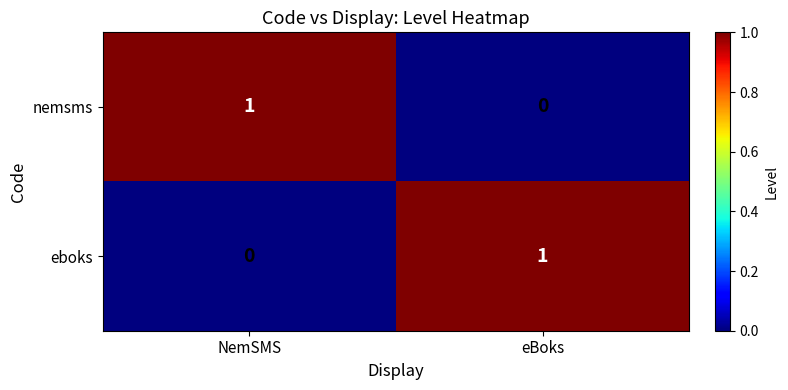

Reading left to right, extract all data points from this chart.

nemsms: NemSMS=1	eBoks=0
eboks: NemSMS=0	eBoks=1